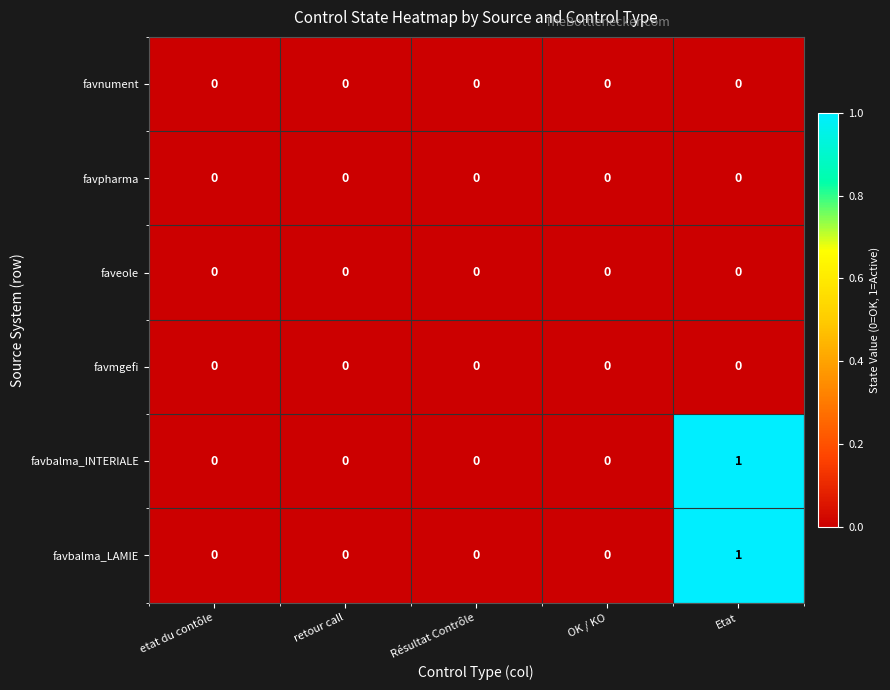

Which category has the highest value across all series?

Etat